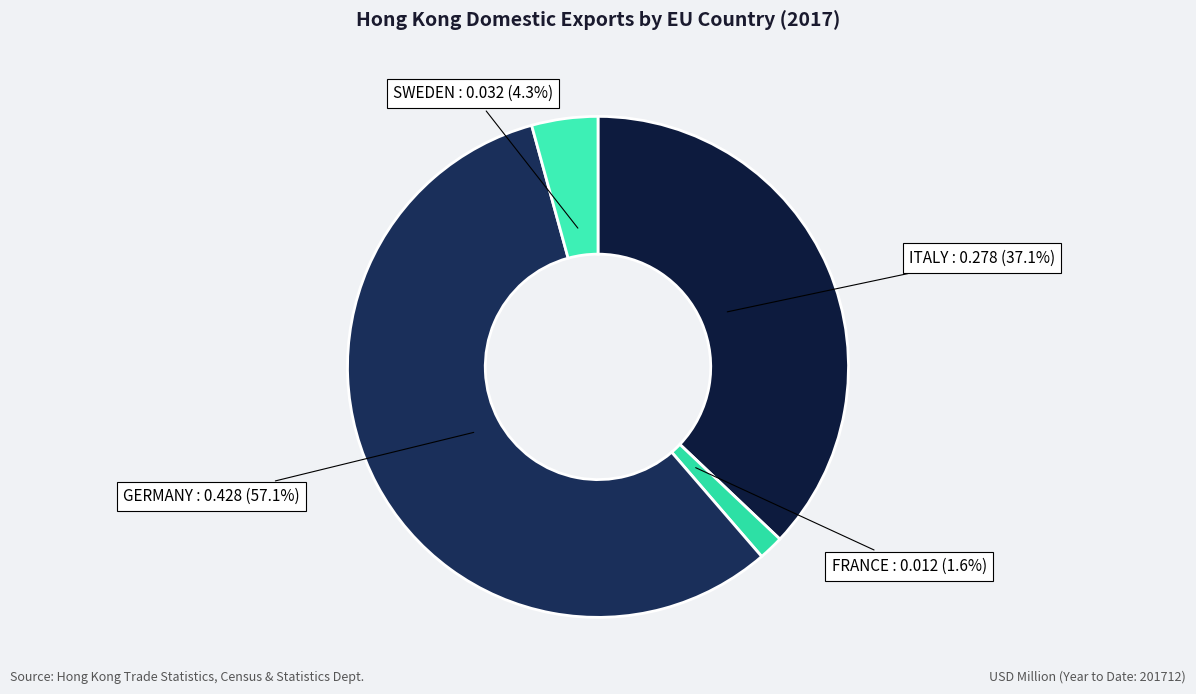

To the nearest percent, what is the combined percentage of FRANCE and SWEDEN?

6%